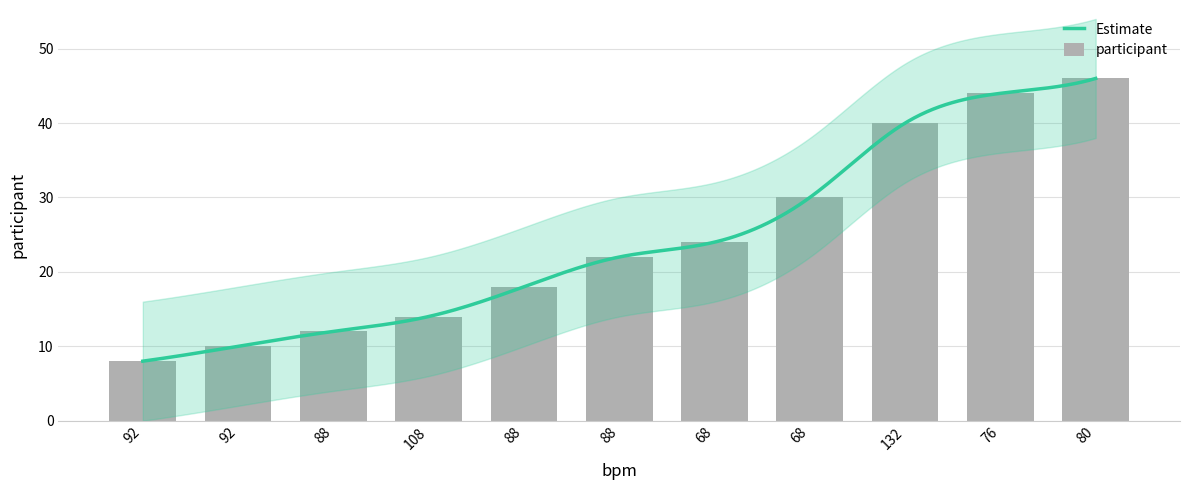

What is the smallest value displayed?

8